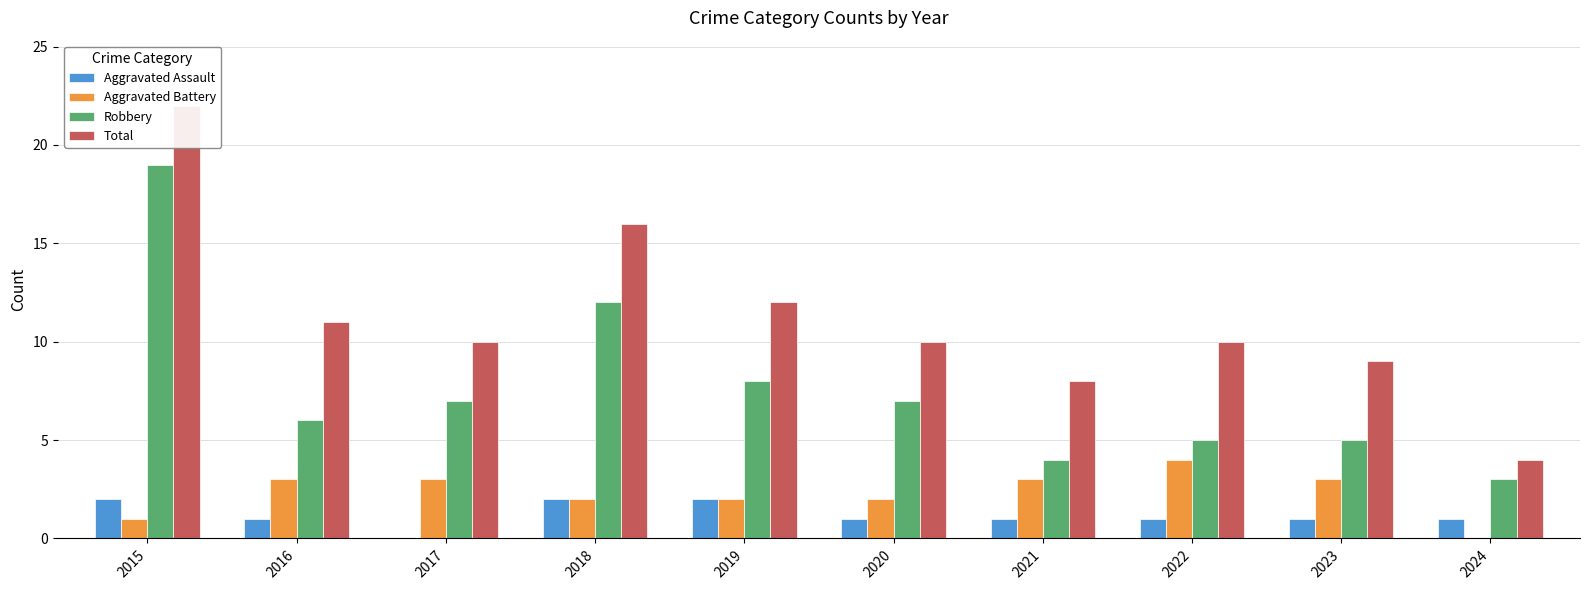

At which label is Total closest to 13?

2019